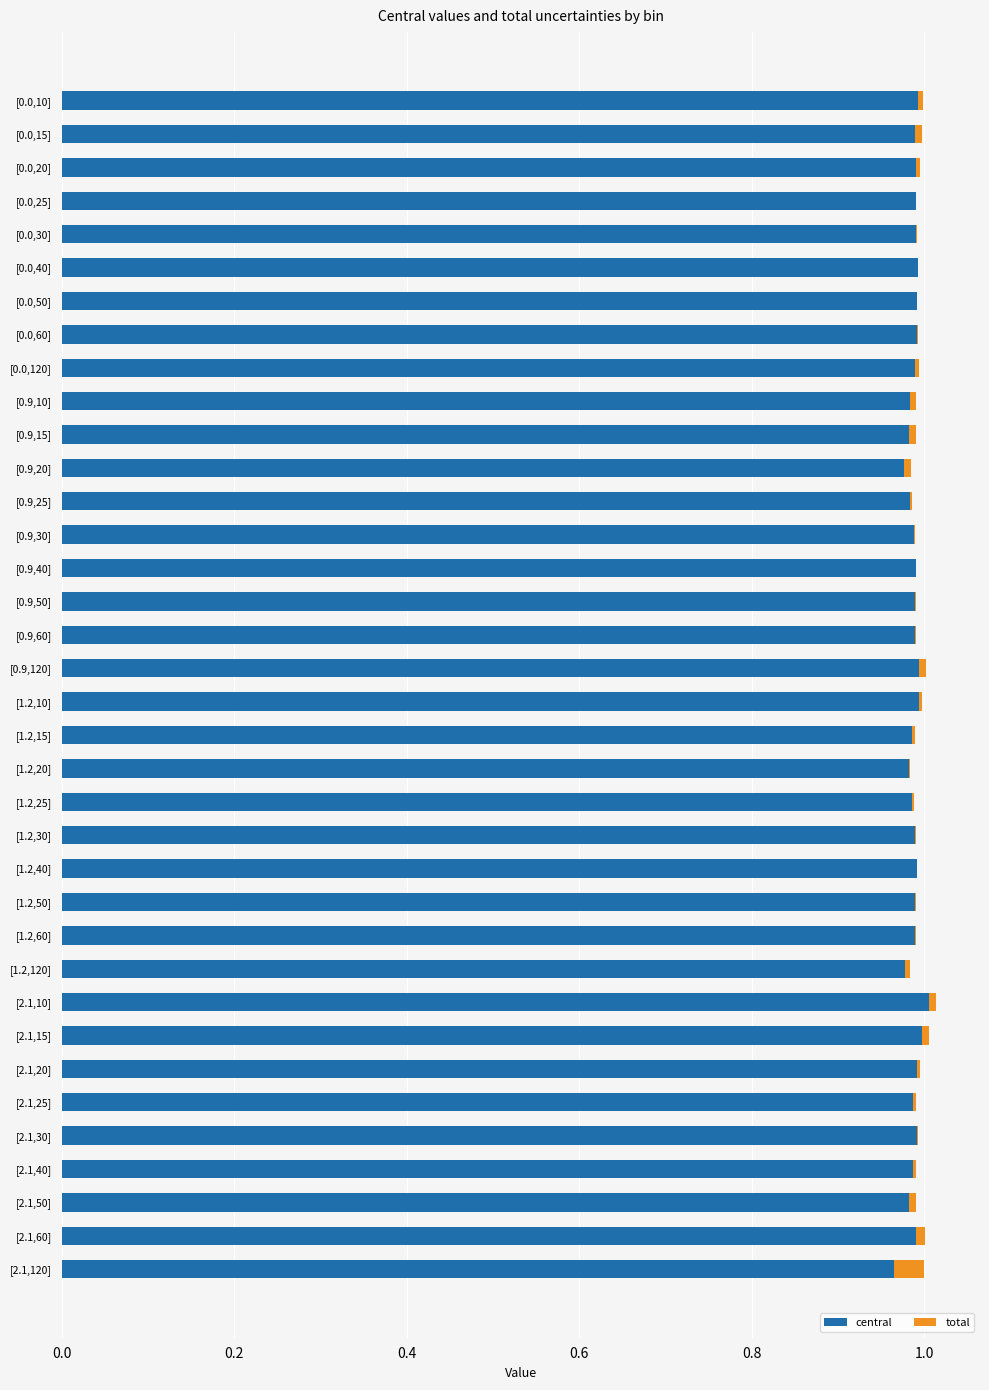

How many distinct data groups are displayed?

2